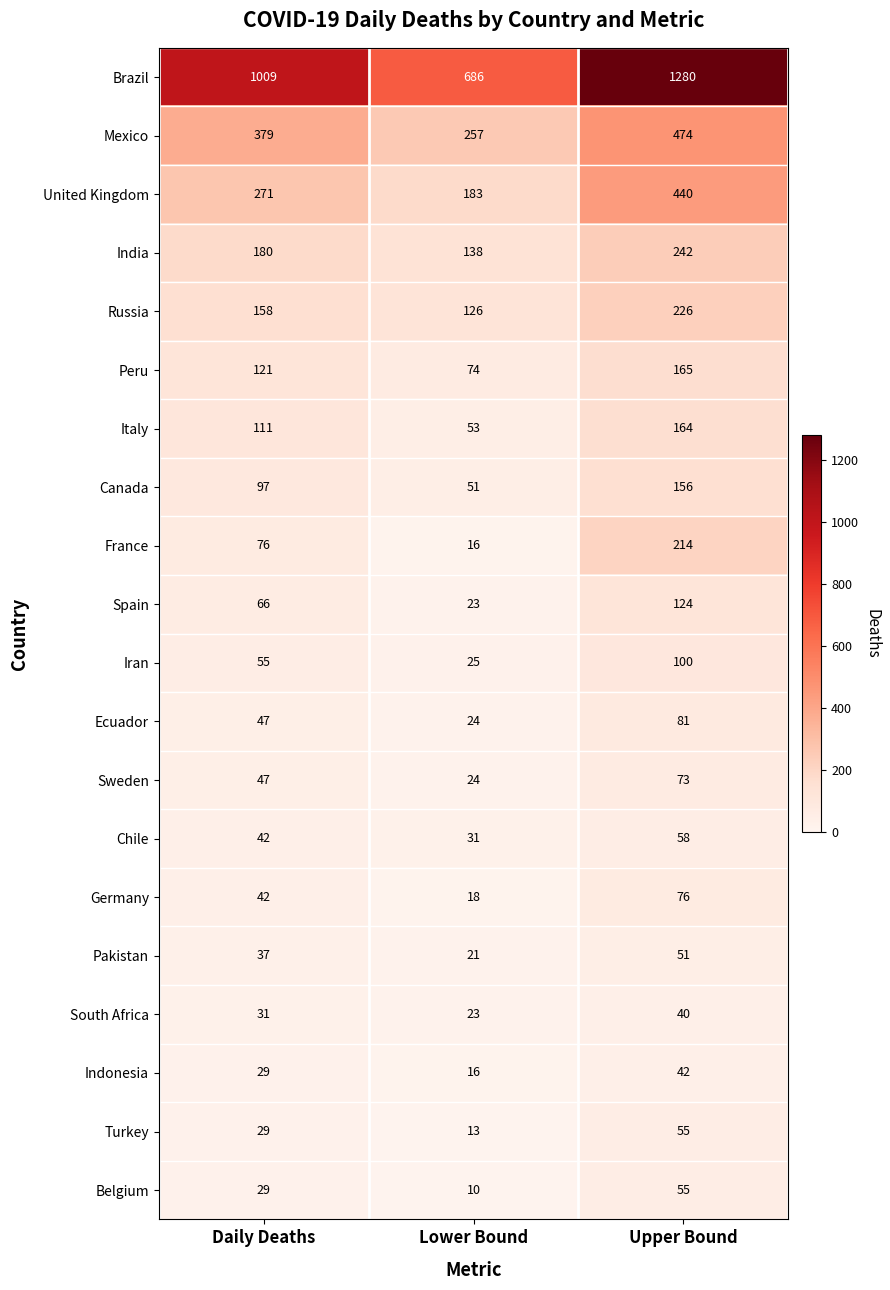

Which series has the widest spread of values?

Brazil